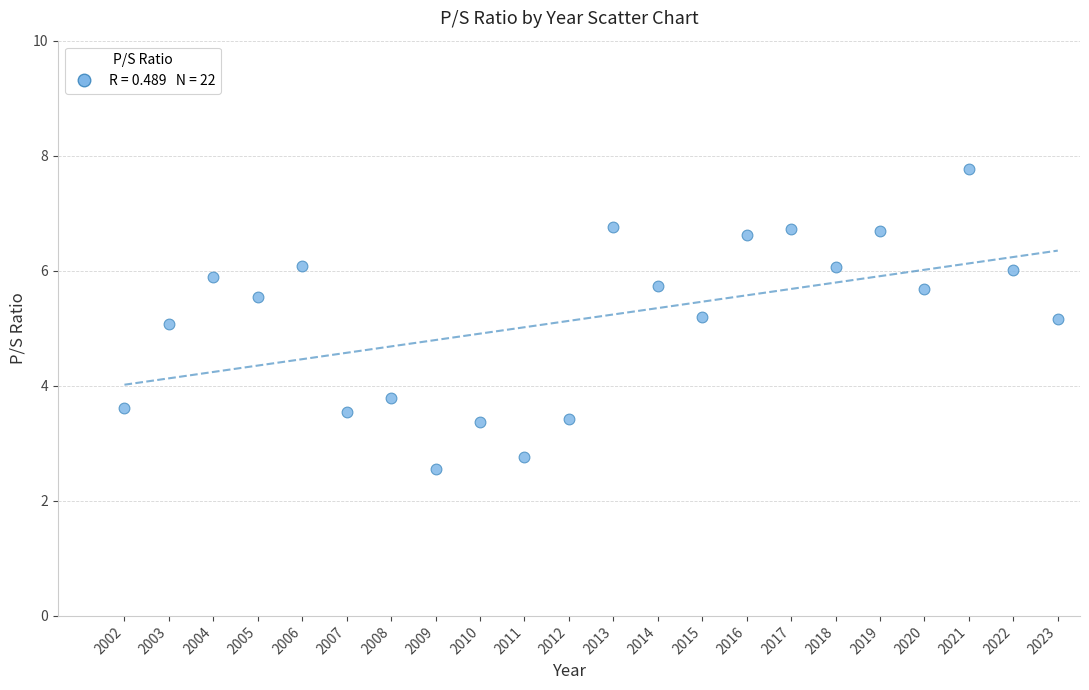

What is the range of X values (max minus min)?

21.0